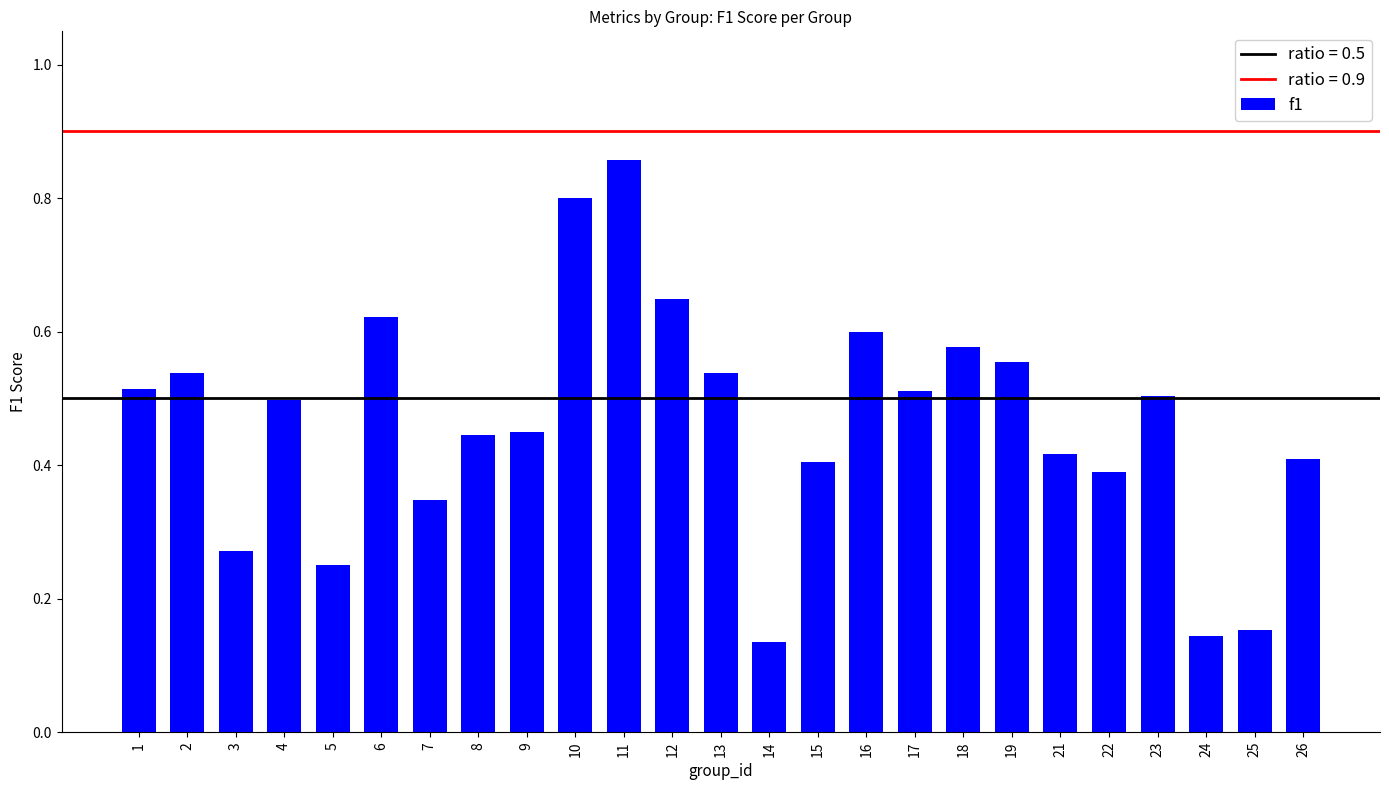

What is the sum of the values at 25 and 16?

0.8